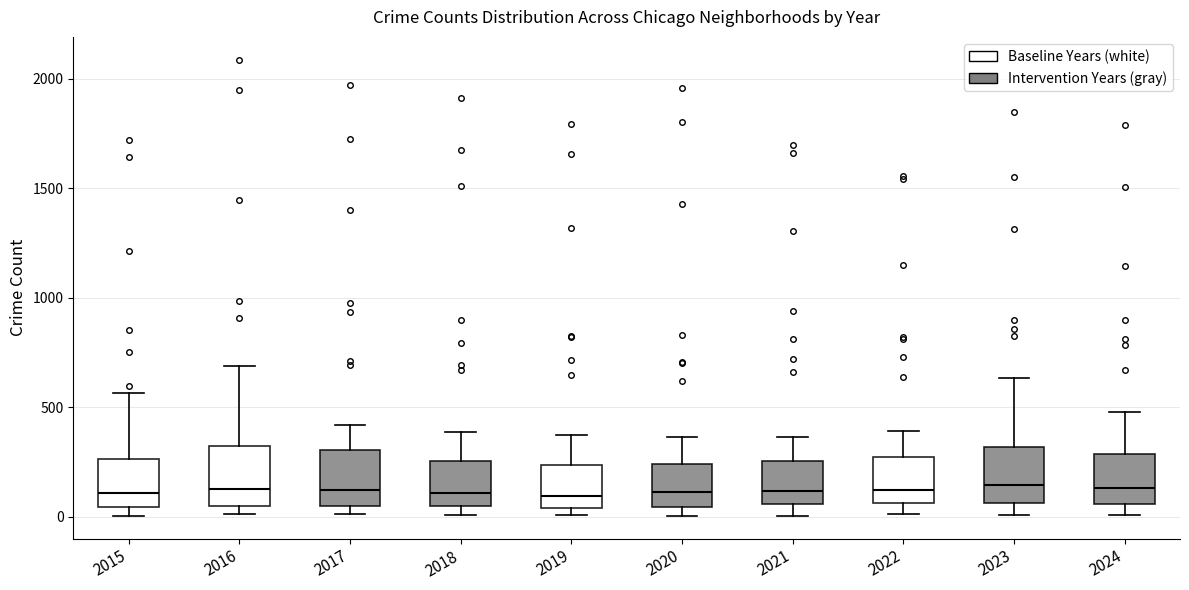

Reading left to right, transcribe this box plot: for each box, give where its median line is, the range the box spans, and where its two whiskers end, as read against the y-axis. The values are not printed on the chart, so give them approximately, as read against the axis.

2015: median 100, box 50 to 250, whiskers 0 to 550
2016: median 150, box 50 to 300, whiskers 0 to 700
2017: median 100, box 50 to 300, whiskers 0 to 400
2018: median 100, box 50 to 250, whiskers 0 to 400
2019: median 100, box 50 to 250, whiskers 0 to 400
2020: median 100, box 50 to 250, whiskers 0 to 350
2021: median 100, box 50 to 250, whiskers 0 to 350
2022: median 100, box 50 to 250, whiskers 0 to 400
2023: median 150, box 50 to 300, whiskers 0 to 650
2024: median 150, box 50 to 300, whiskers 0 to 500